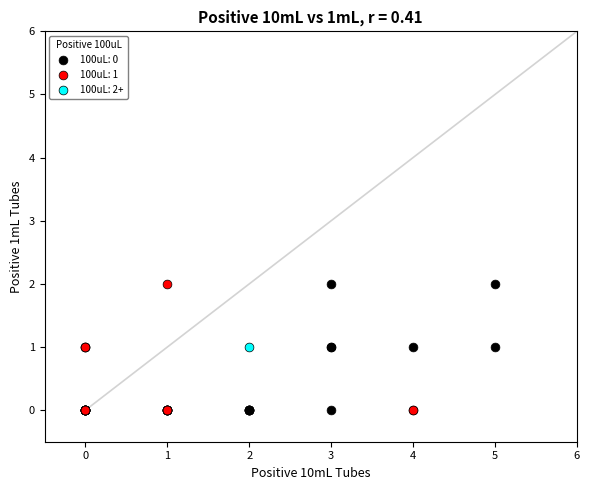

What are all the series names shown in the legend?

100uL: 0, 100uL: 1, 100uL: 2+